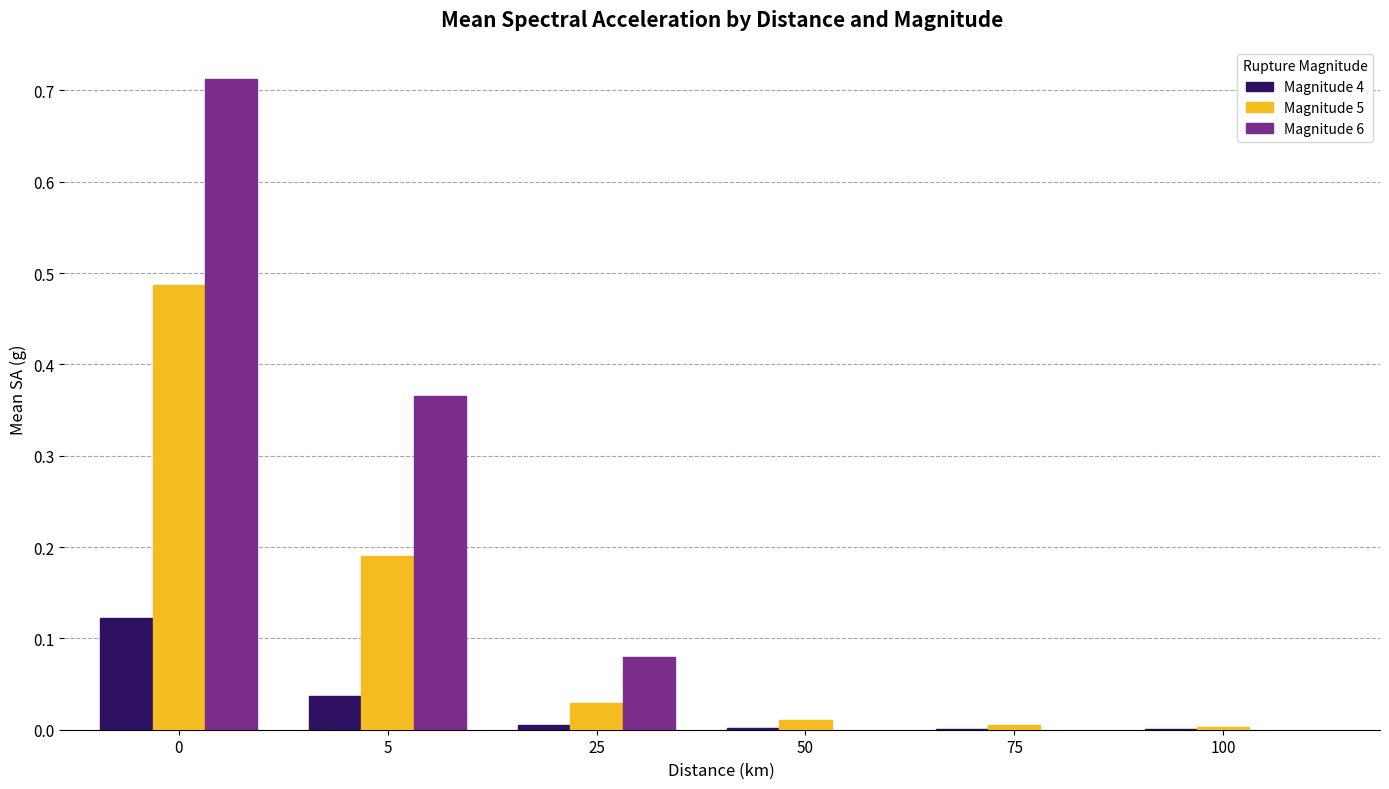

Which category has the lowest value across all series?

100